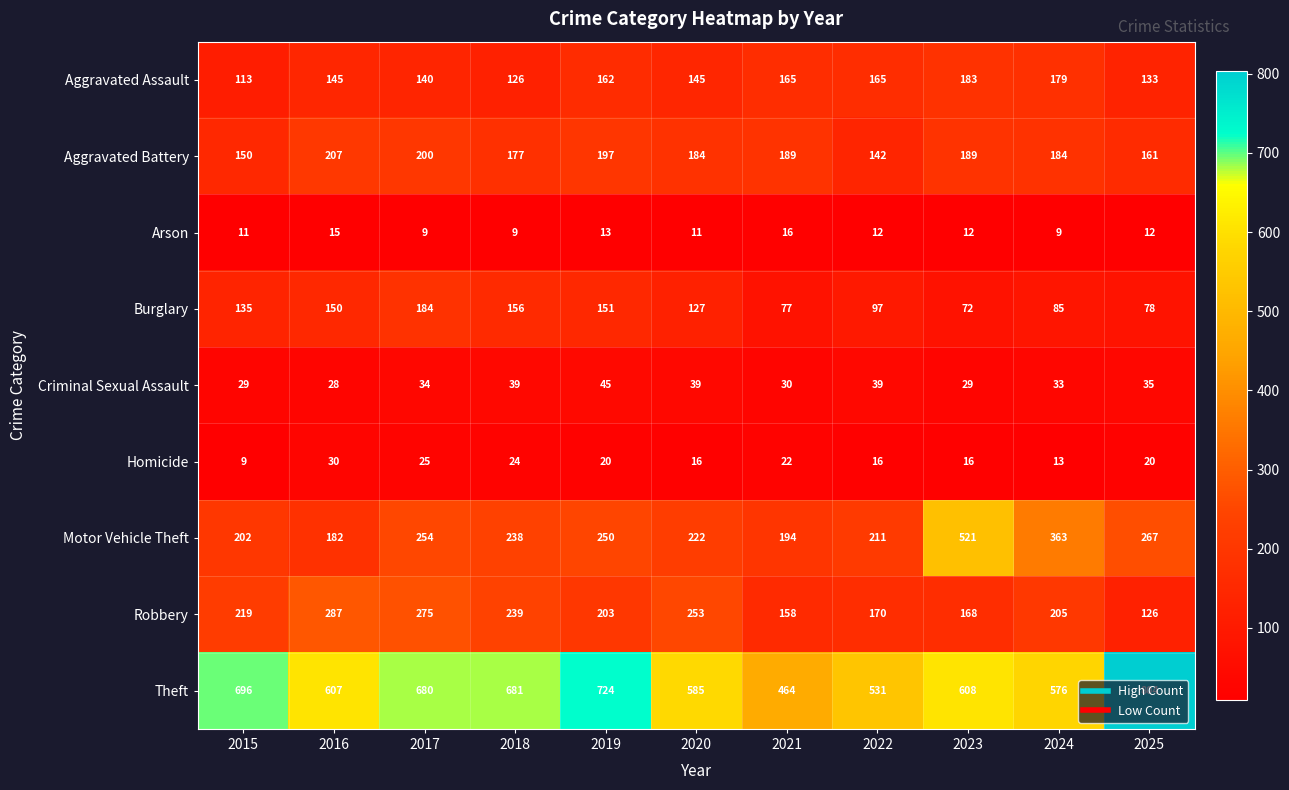

What is the average value of the Robbery series?

209